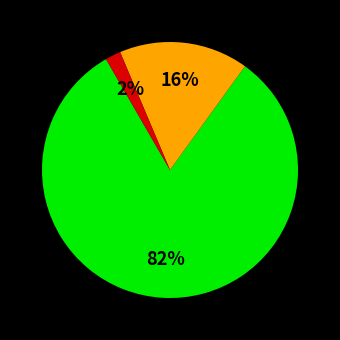

To the nearest percent, what is the difference between the largest and smallest slice percentages?

80%